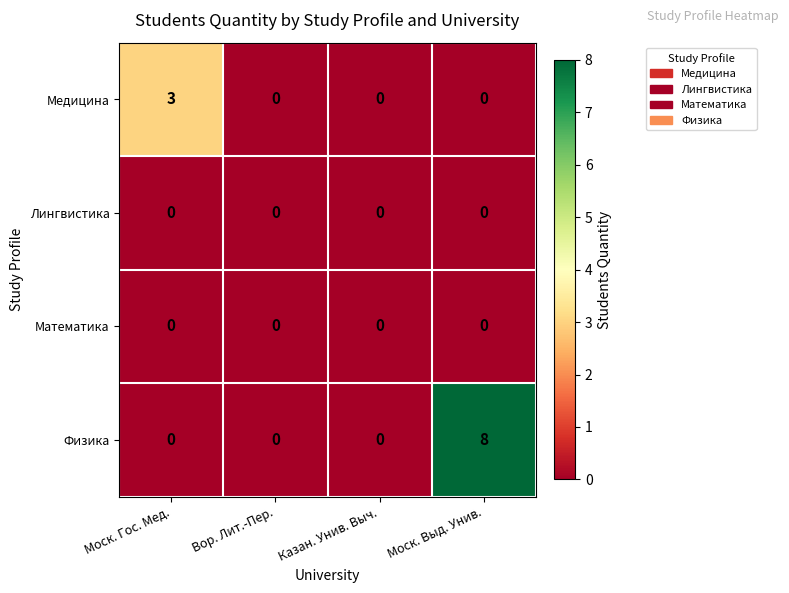

What is the maximum value for Физика?

8